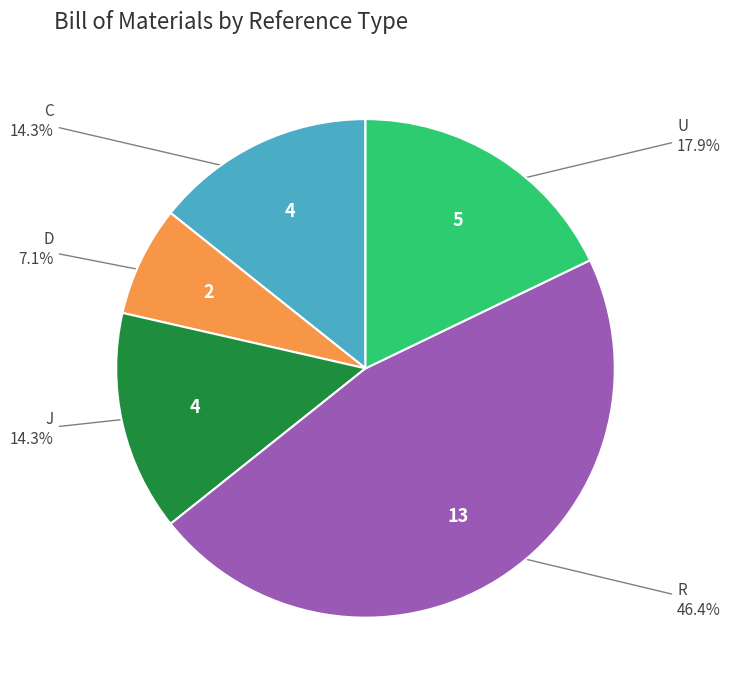

Which slice is the largest?

R